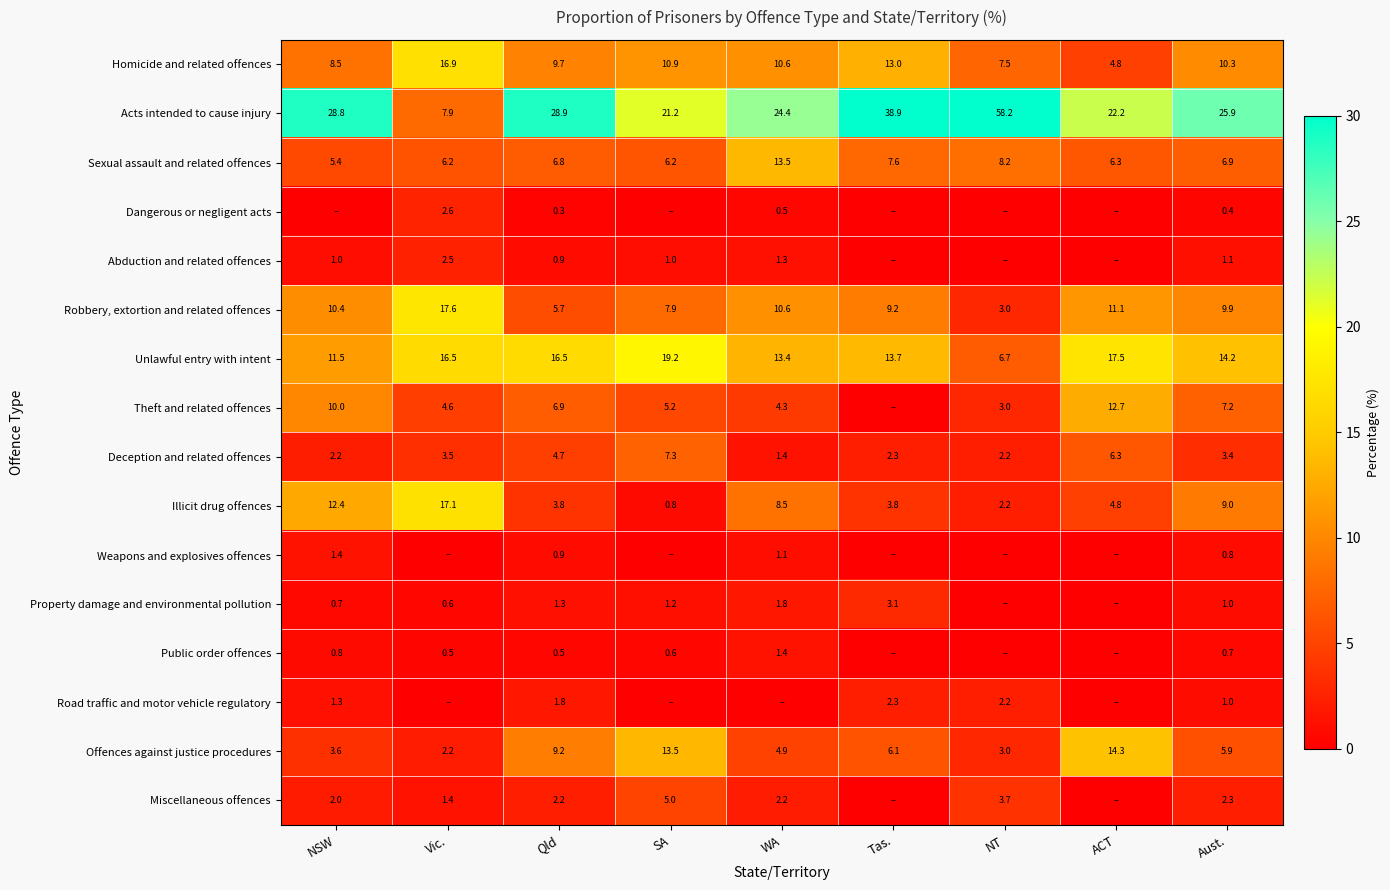

At which category does the chart reach its peak across all series?

NT